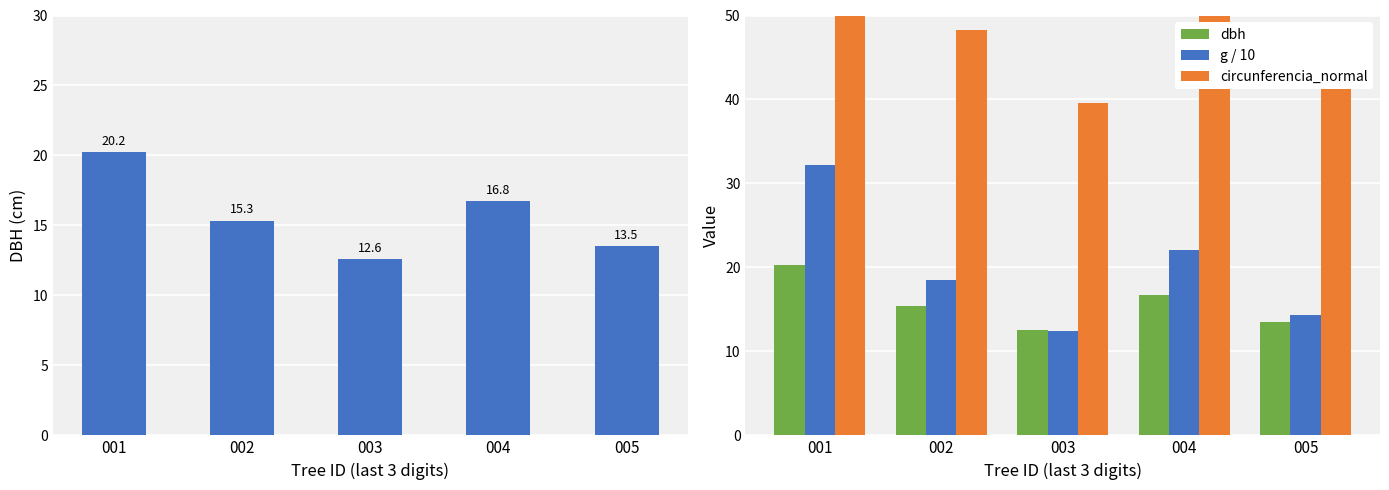

At how many categories does at least one series exceed 59?

1